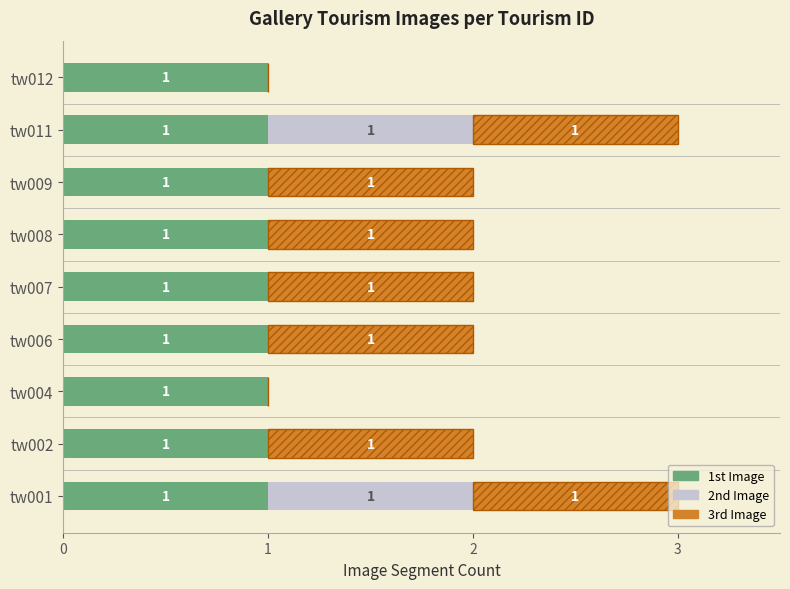

What is the total value across all series at tw001?

3